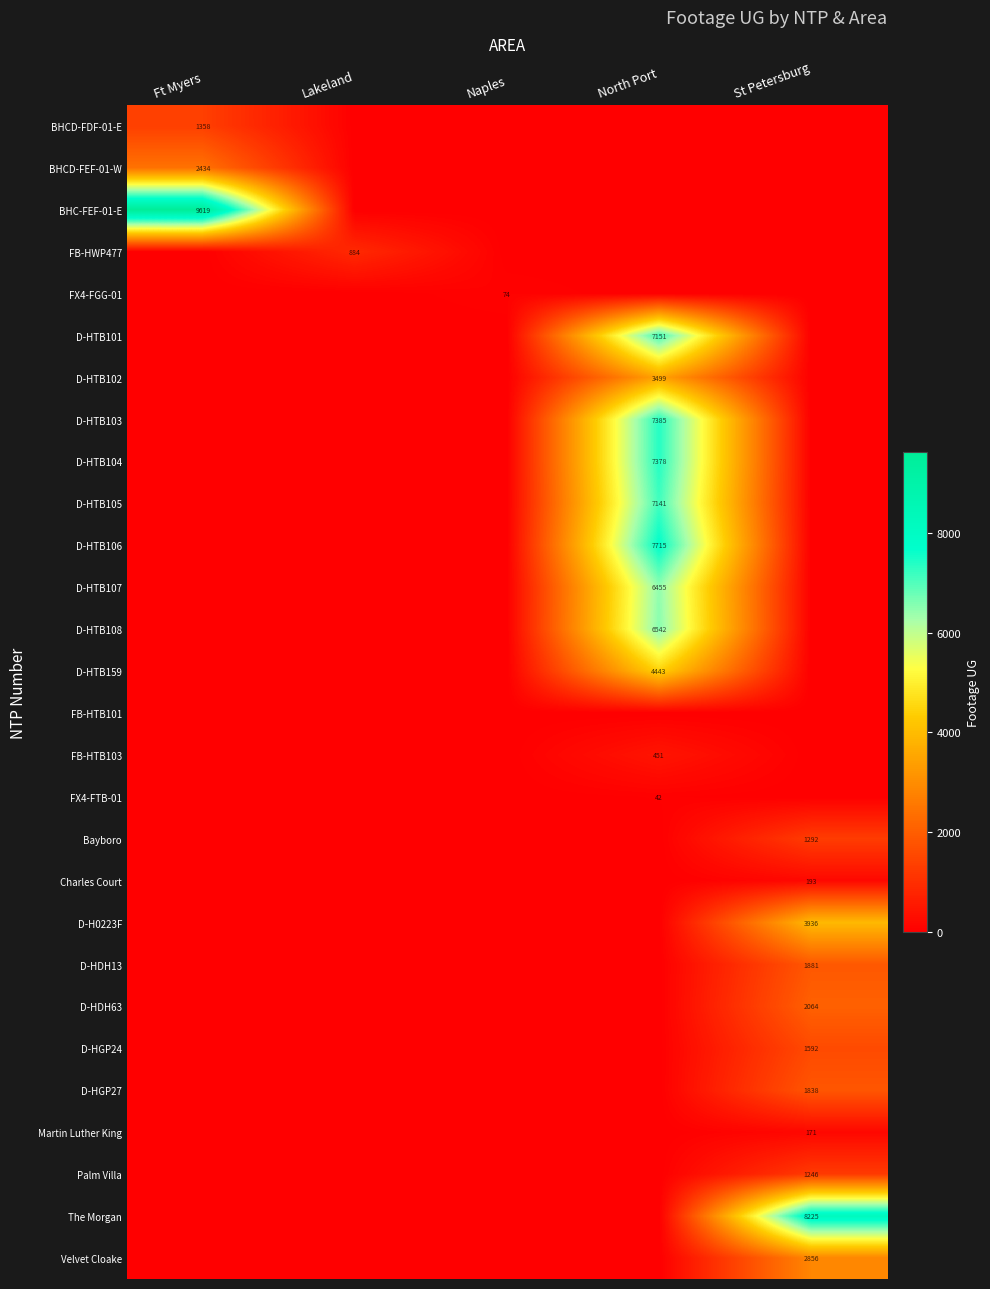

Is the value of The Morgan at St Petersburg greater than the value of D-HTB108 at North Port?

Yes